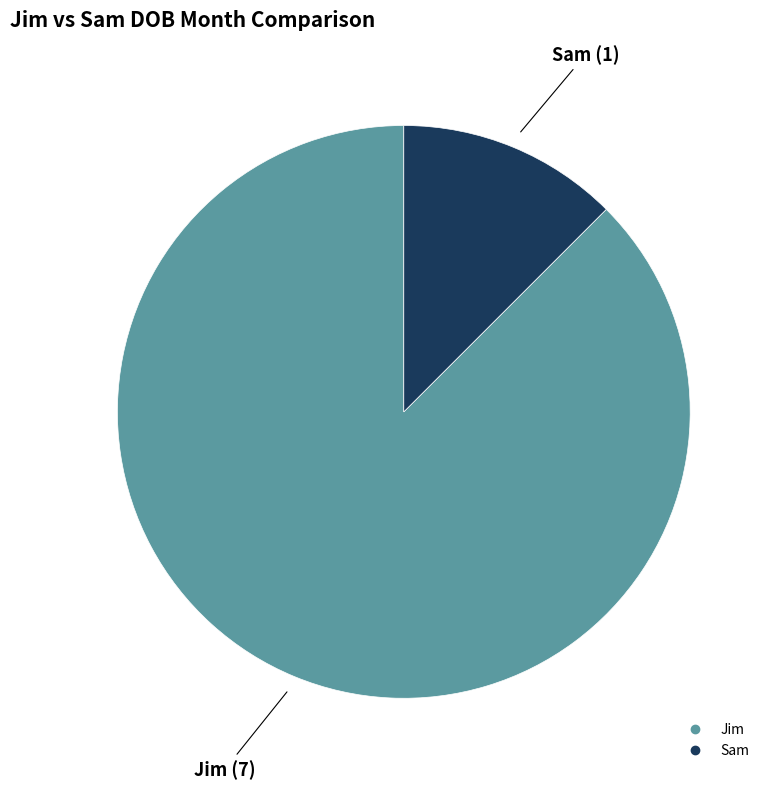

What is the largest slice in the pie chart?

Jim